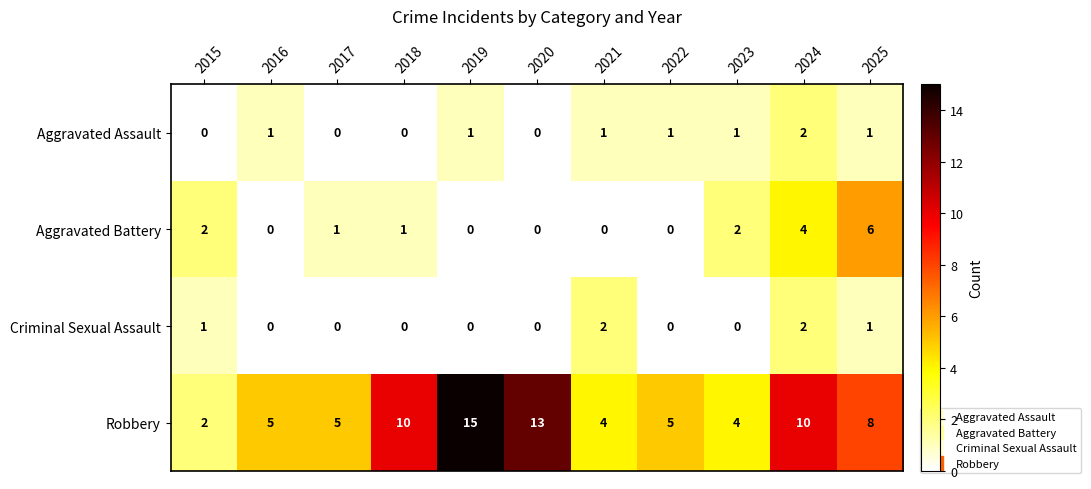

At which category is the sum across all series the highest?

2024